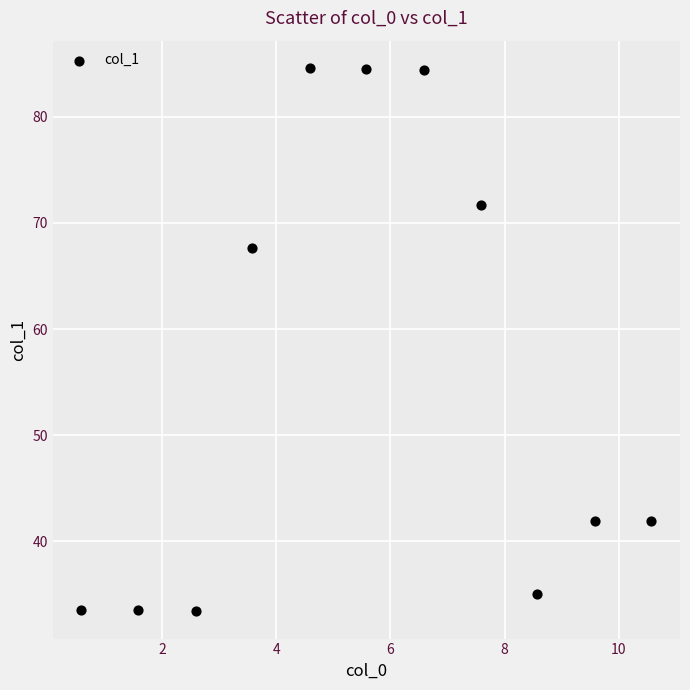

What Y value in the scatter plot is closest to 59?

67.6